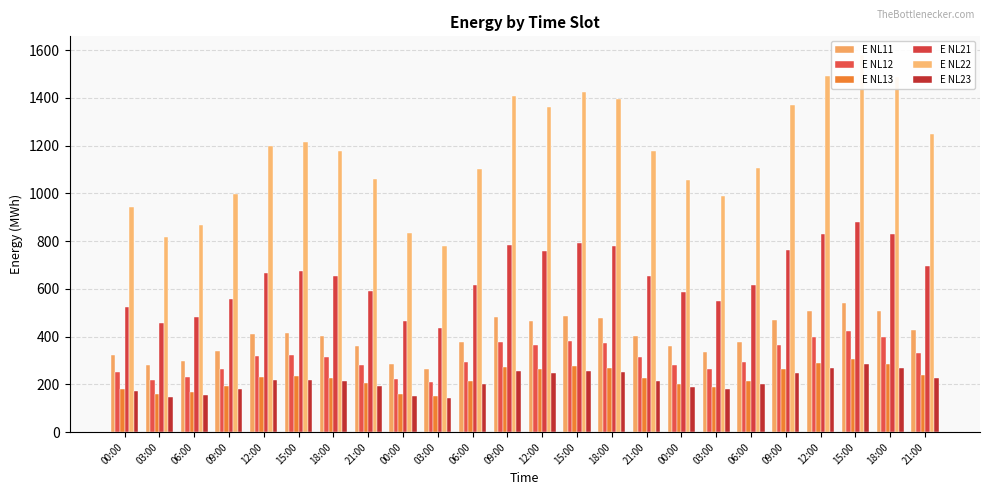

How many bars are there in total?

144